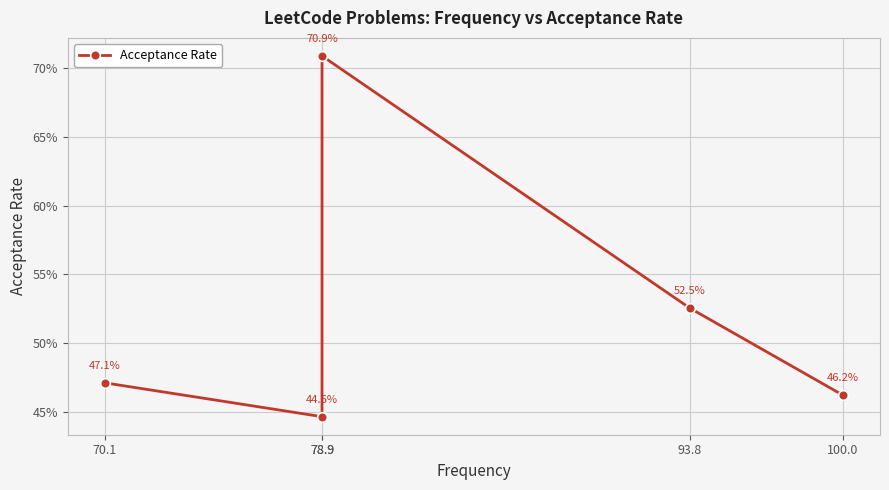

Read the value at 93.8.

0.5